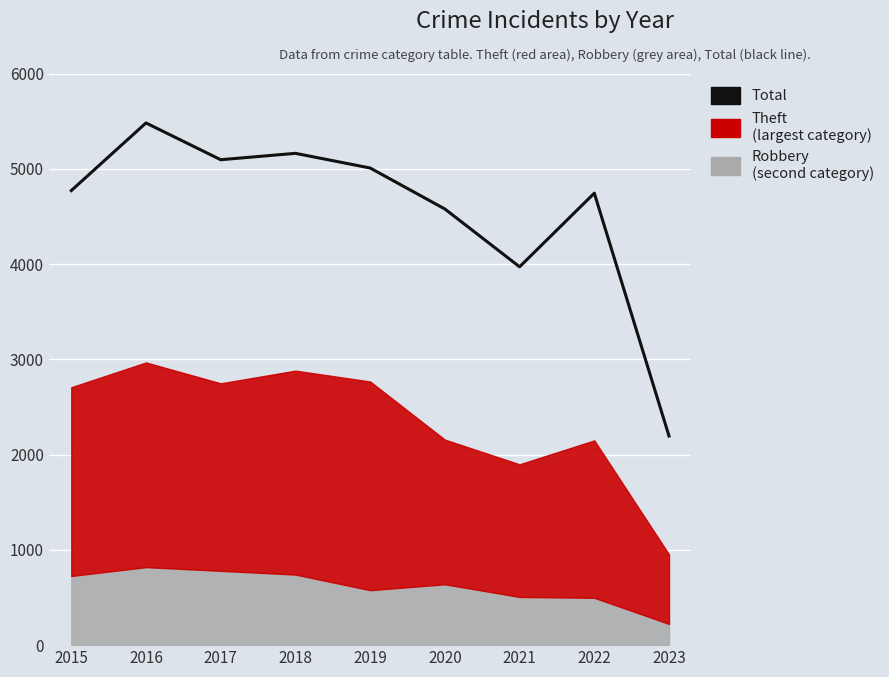

How many data points are above 4771?

4